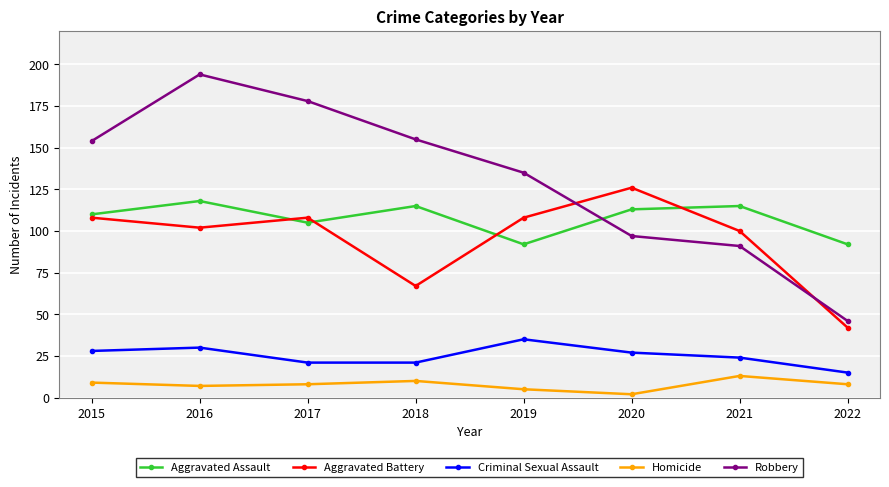

At which label is Aggravated Assault closest to 105?

2017